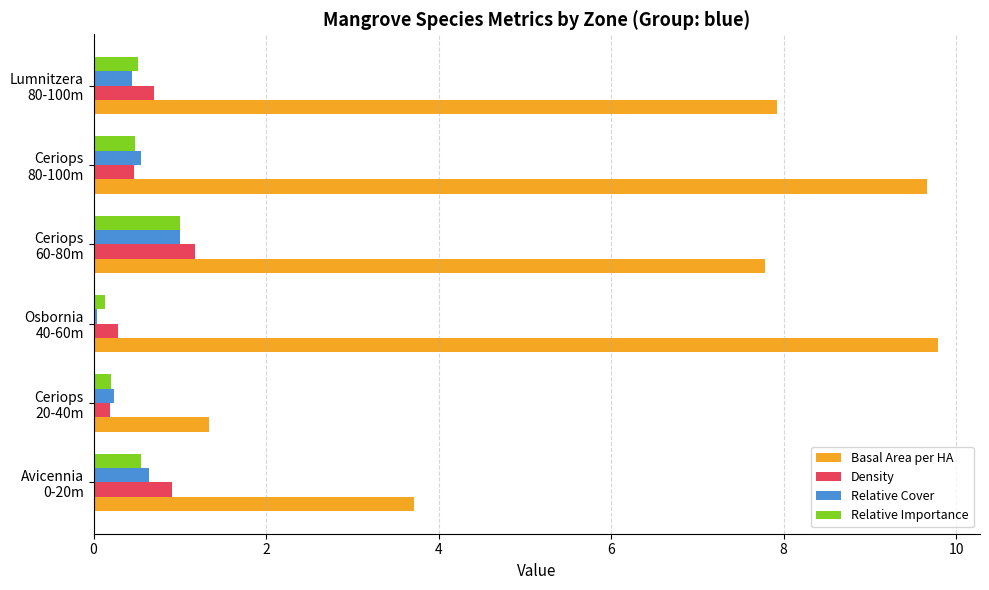

How many categories are shown in the chart?

6